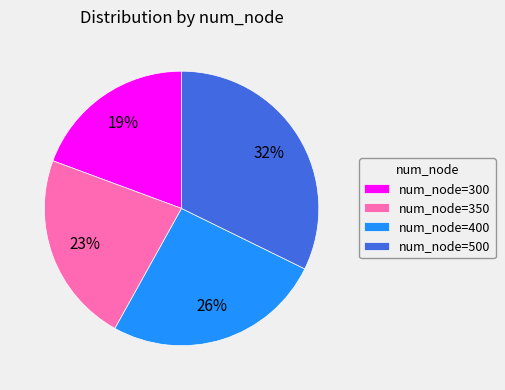

Rank the categories by value from highest to lowest.

num_node=500, num_node=400, num_node=350, num_node=300